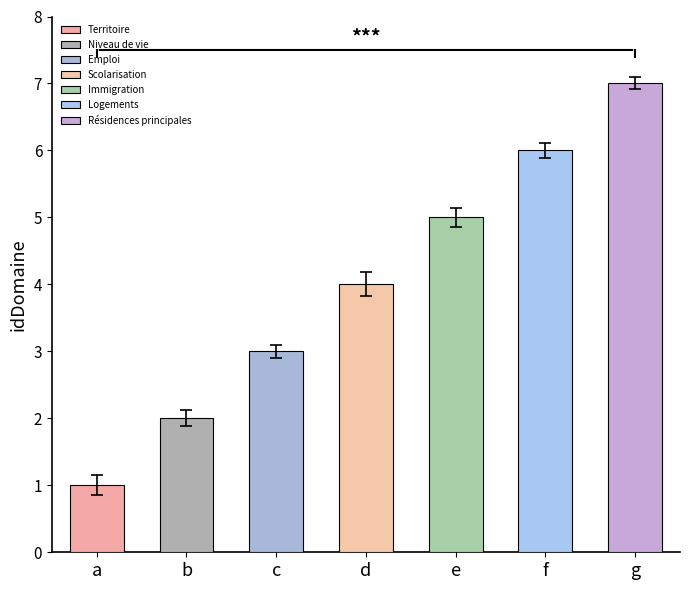

What is the ratio of the value at Territoire to the value at Niveau de vie?

0.5